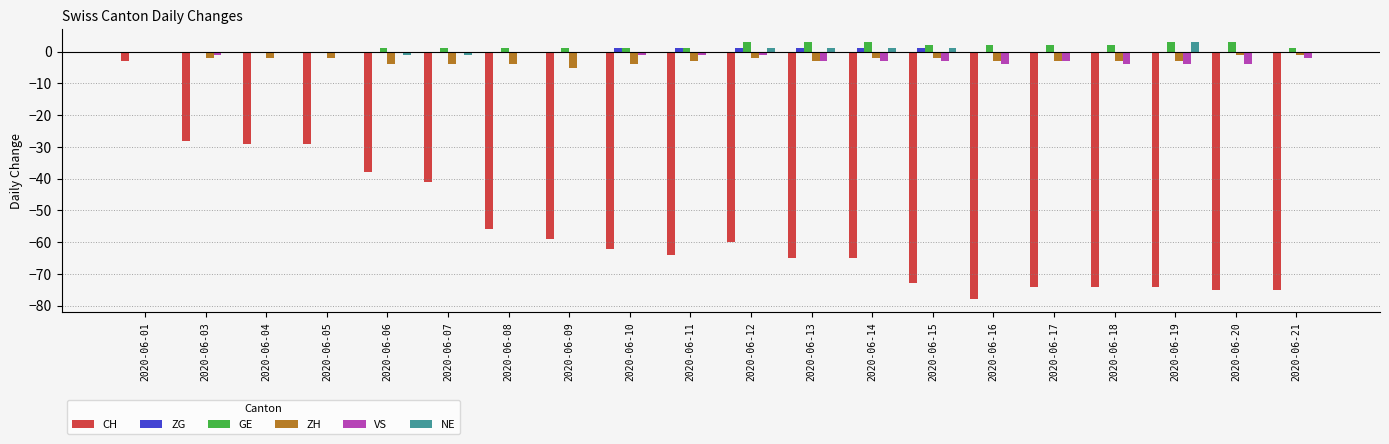

Which series has the widest spread of values?

CH